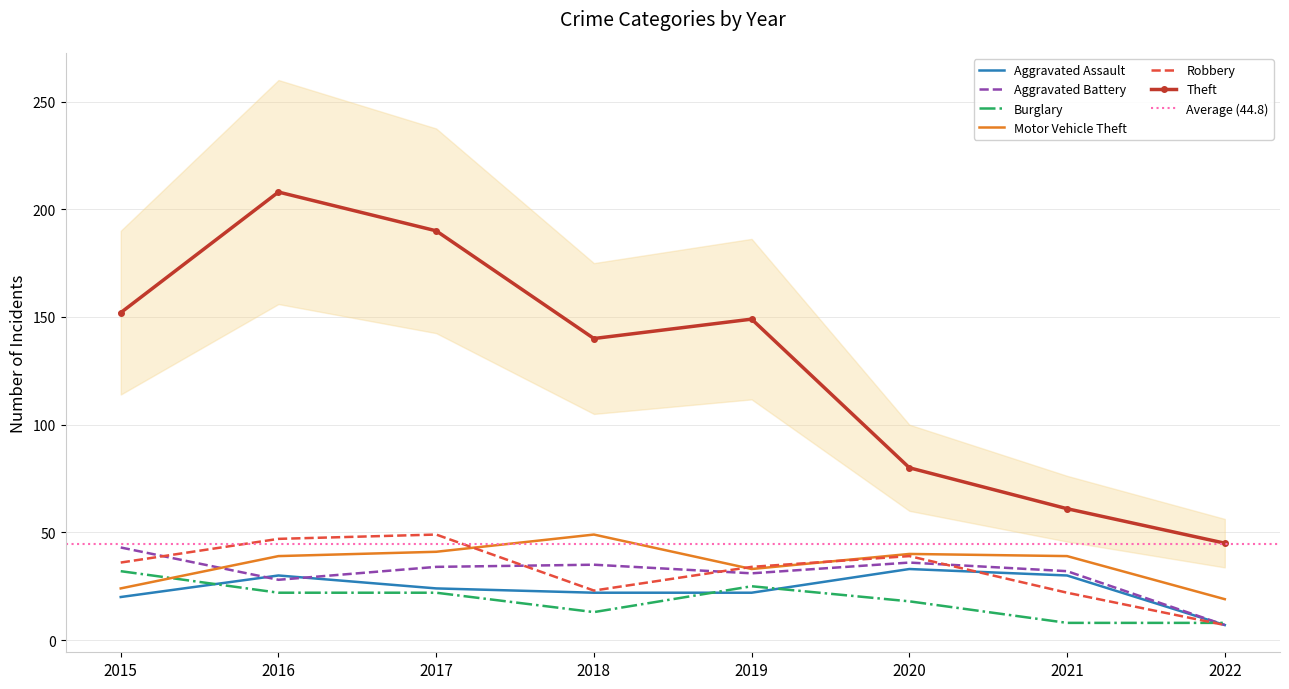

Count the number of data series in this chart.

6